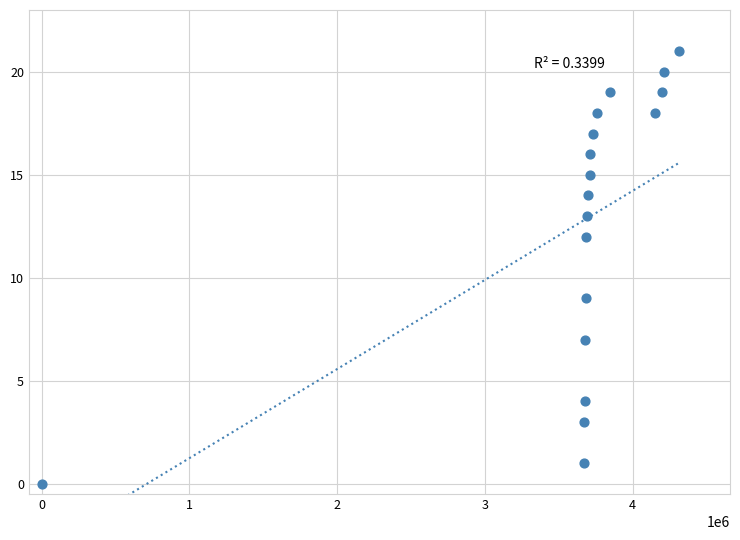

What is the range of X values (max minus min)?

4314610